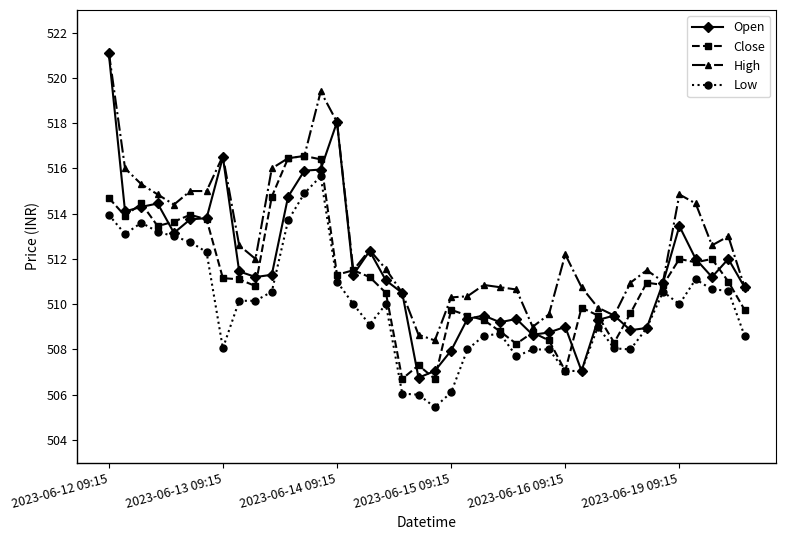

True or false: Close has more than 2 points higher than both neighbors.

True